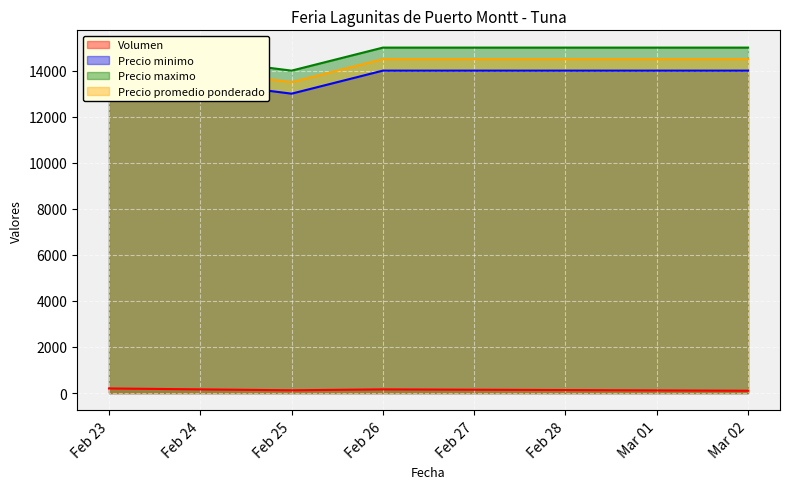

How many values in the Volumen series are below 160?

2